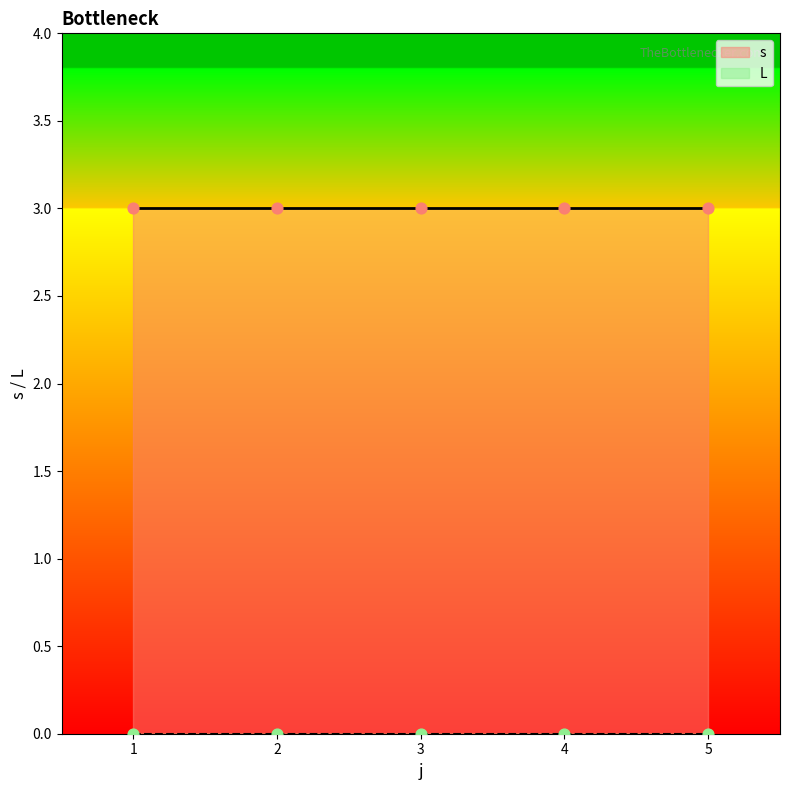

Which series contains the lowest Y value?

L